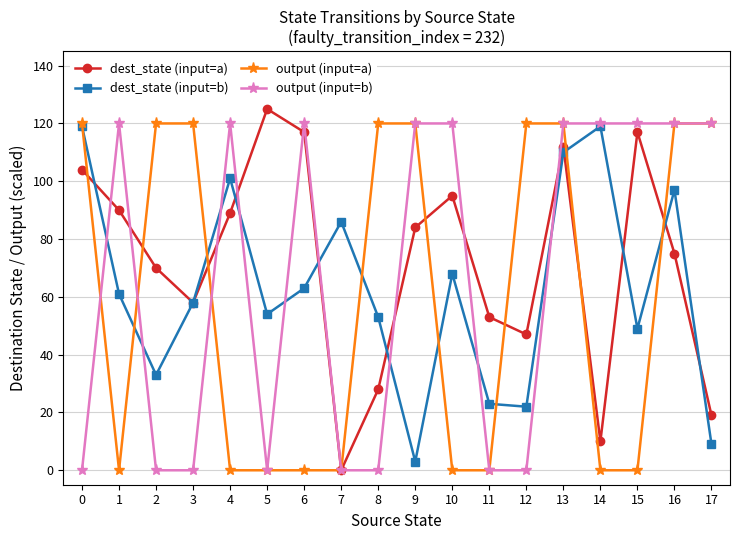

At how many categories does at least one series exceed 98?

16